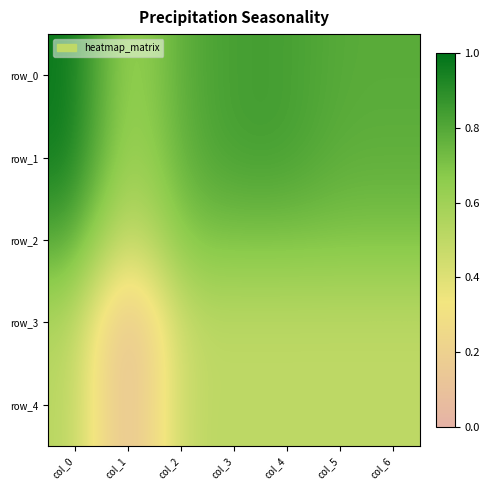

List the labels in order of row_1 value, smallest first.

col_1, col_2, col_5, col_6, col_3, col_4, col_0